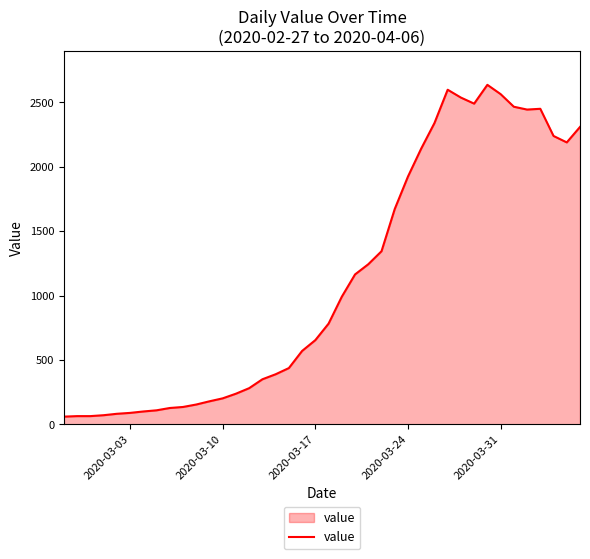

What is the smallest value displayed?

61